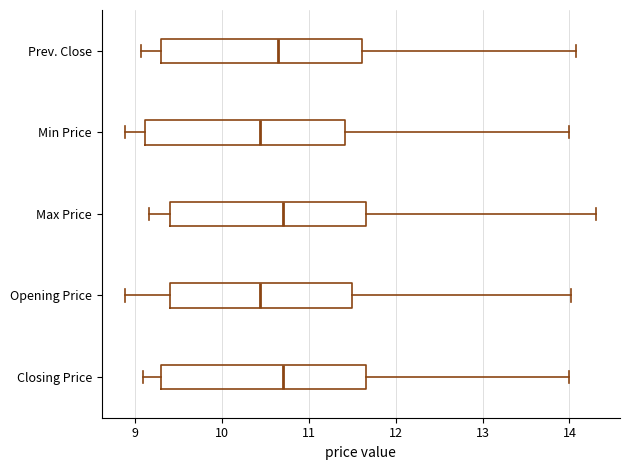

Reading bottom to top, transcribe this box plot: for each box, give where its median line is, the range the box spans, and where its two whiskers end, as read against the x-axis. The values are not printed on the chart, so give them approximately, as read against the axis.

Closing Price: median 10.7, box 9.3 to 11.7, whiskers 9.1 to 14.0
Opening Price: median 10.4, box 9.4 to 11.5, whiskers 8.9 to 14.0
Max Price: median 10.7, box 9.4 to 11.7, whiskers 9.2 to 14.3
Min Price: median 10.4, box 9.1 to 11.4, whiskers 8.9 to 14.0
Prev. Close: median 10.7, box 9.3 to 11.6, whiskers 9.1 to 14.1